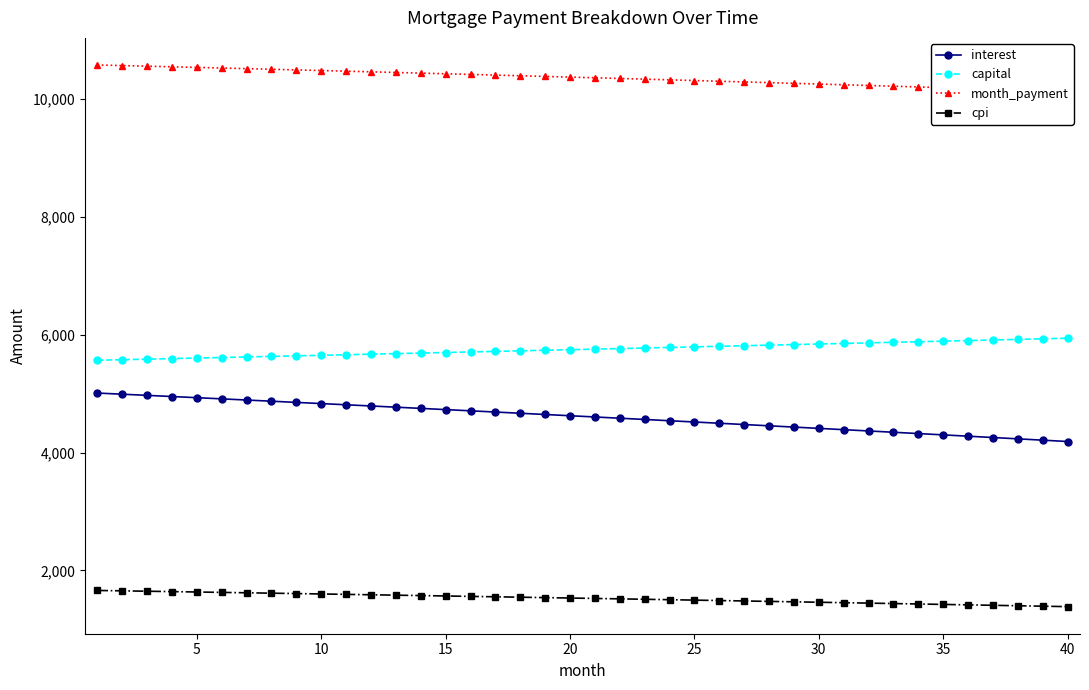

Does the chart have visible grid lines?

No